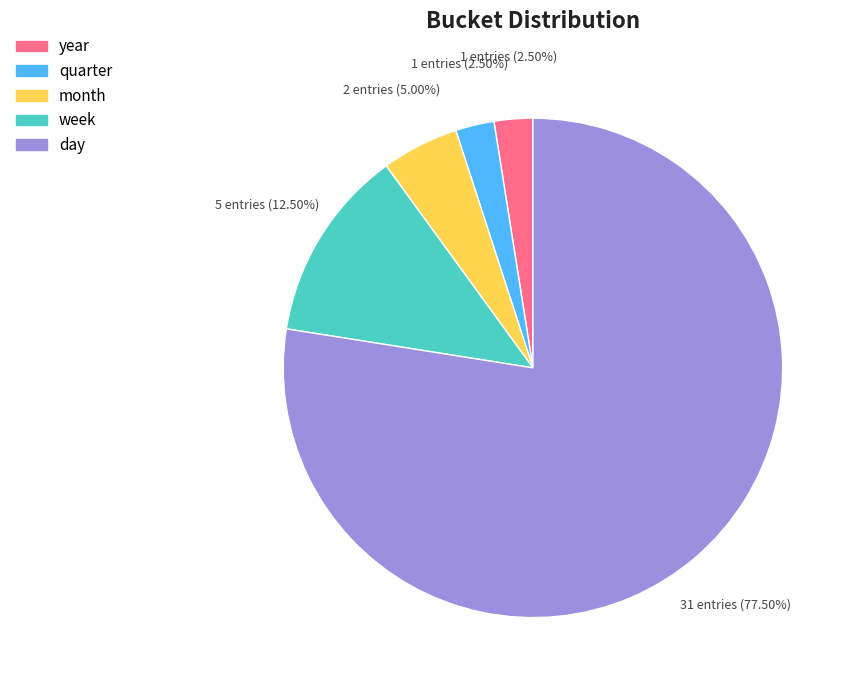

Approximately how many times larger is the value at week compared to day?

0.2